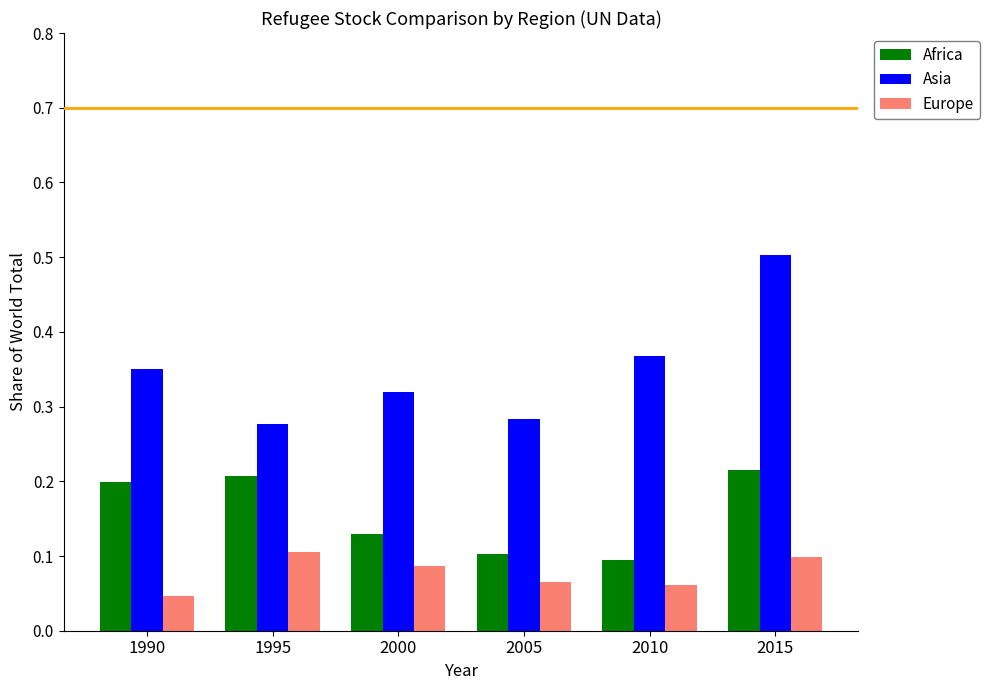

Which series has the widest spread of values?

Asia